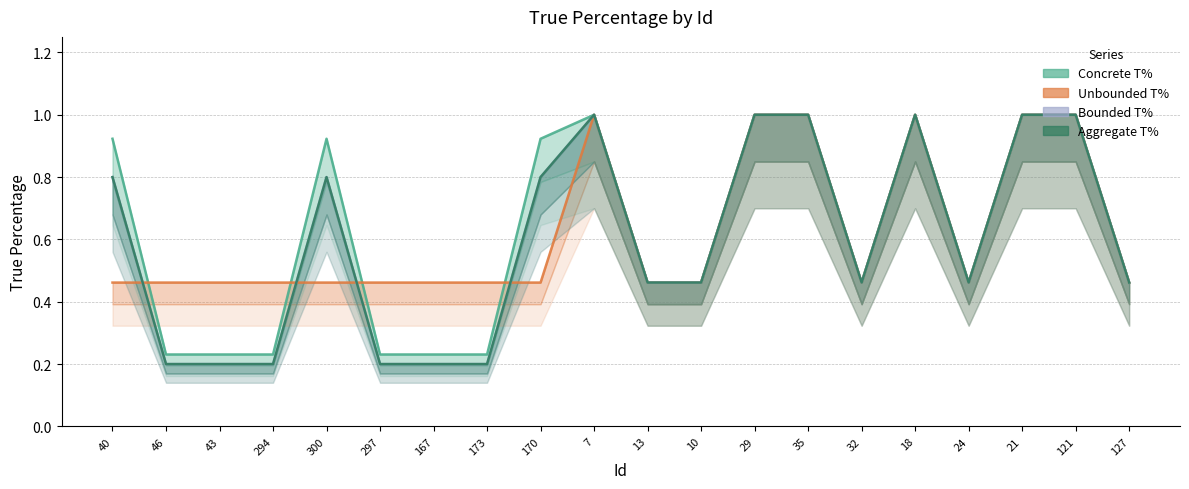

Between 7 and 121, which series saw the biggest shift?

Concrete T%